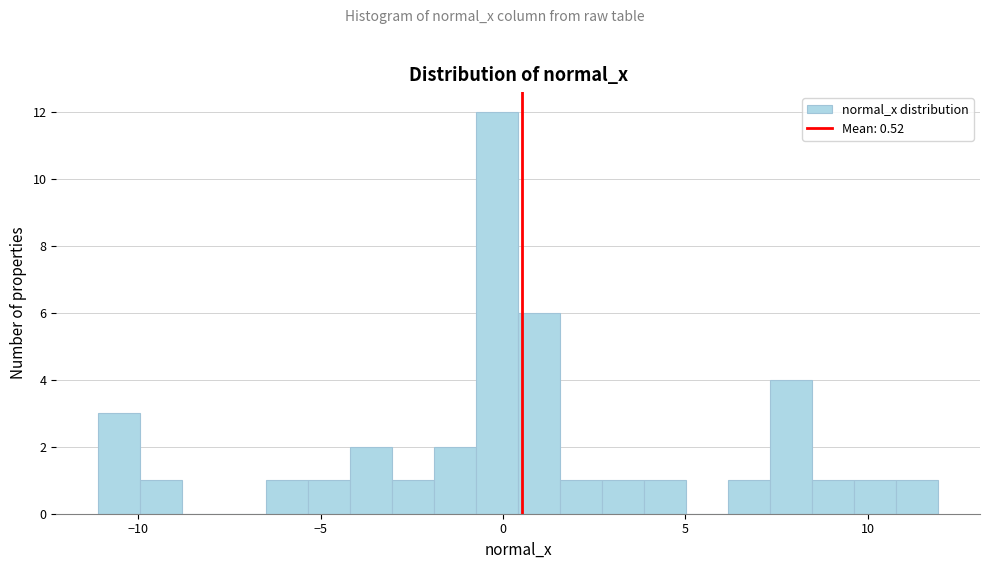

Read against the x-axis, roughly where is the centre of the tallest bar?

0.0